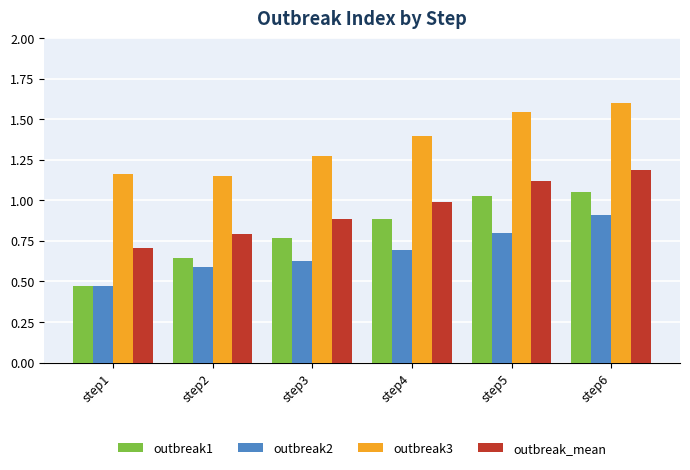

The value of outbreak1 at step3 is 0.8. True or false?

True